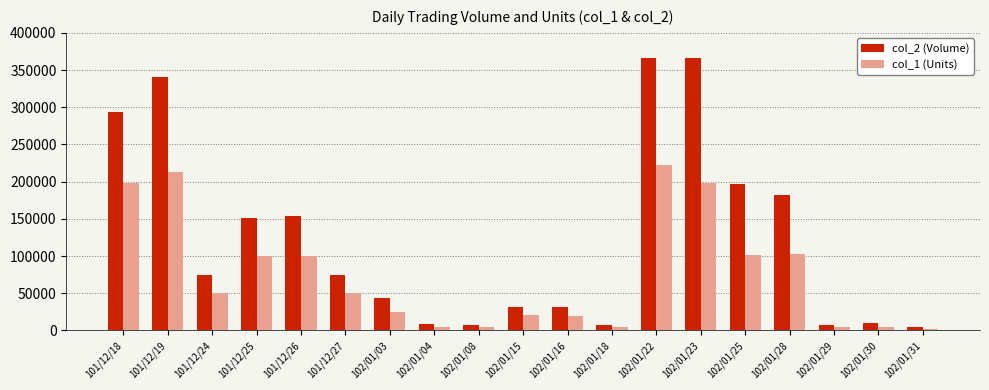

Rank the series by their average value, from highest to lowest.

col_2 (Volume), col_1 (Units)